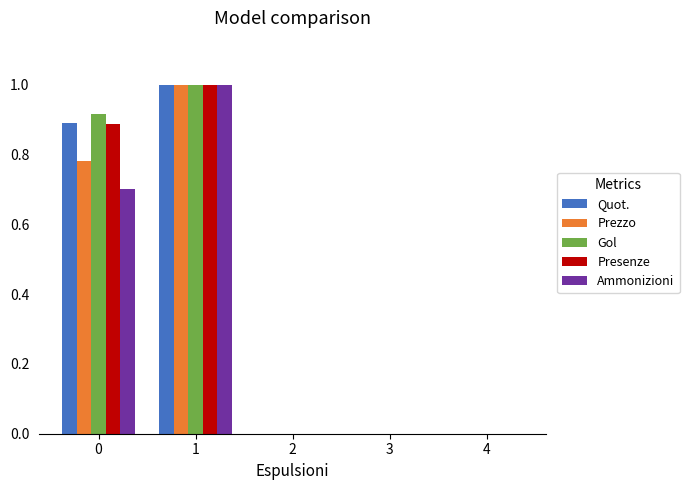

The Presenze series shows 1.0 at 1. True or false?

True